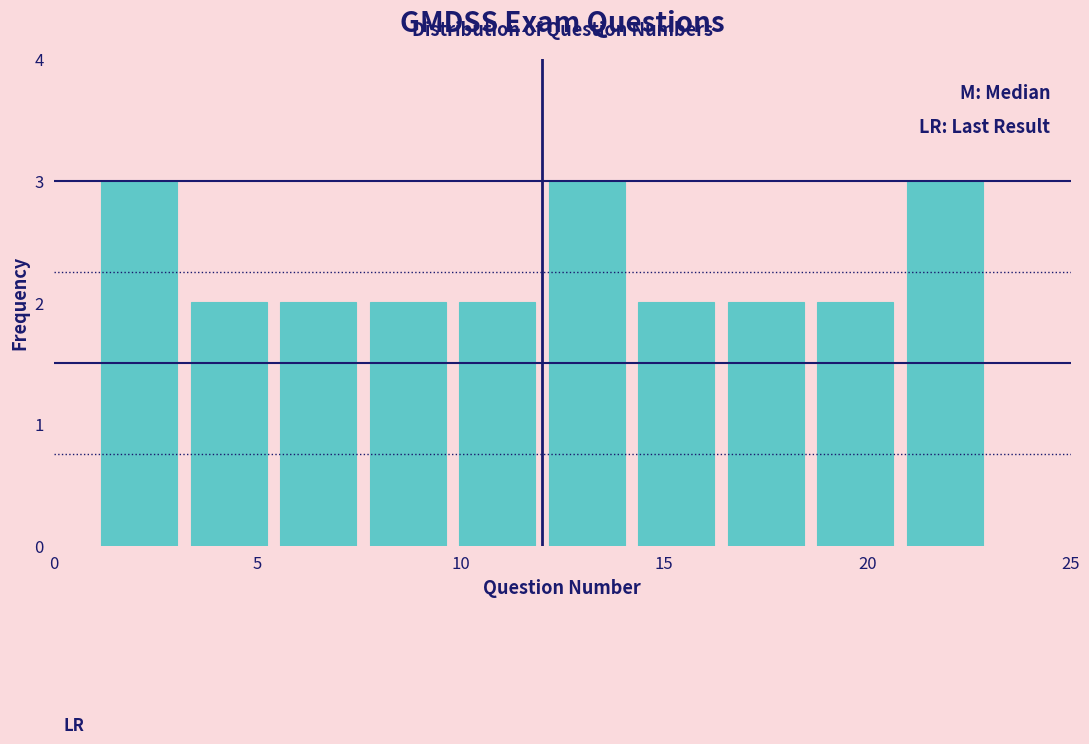

What is the height of the bar covering 7.6 to 9.8 on the x-axis? Neither the bar edges nor the heights are printed on the chart, so give them approximately, as read against the axes.

2